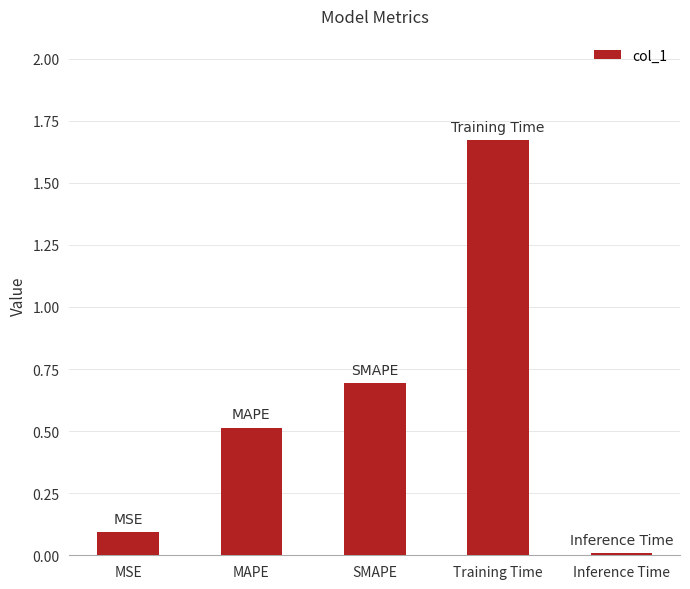

What is the change in value from MSE to Inference Time?

-0.1